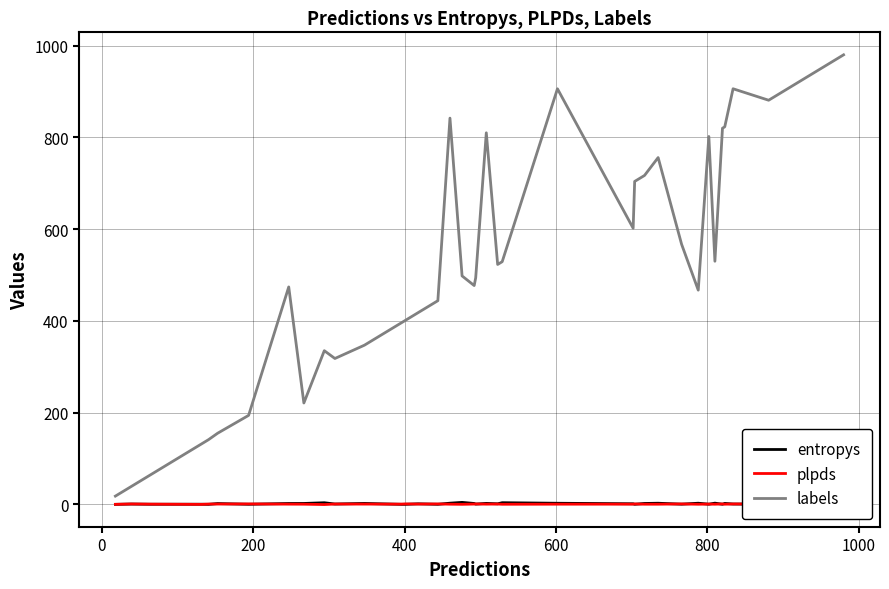

Which series ends up on top after the final intersection of plpds and entropys?

plpds